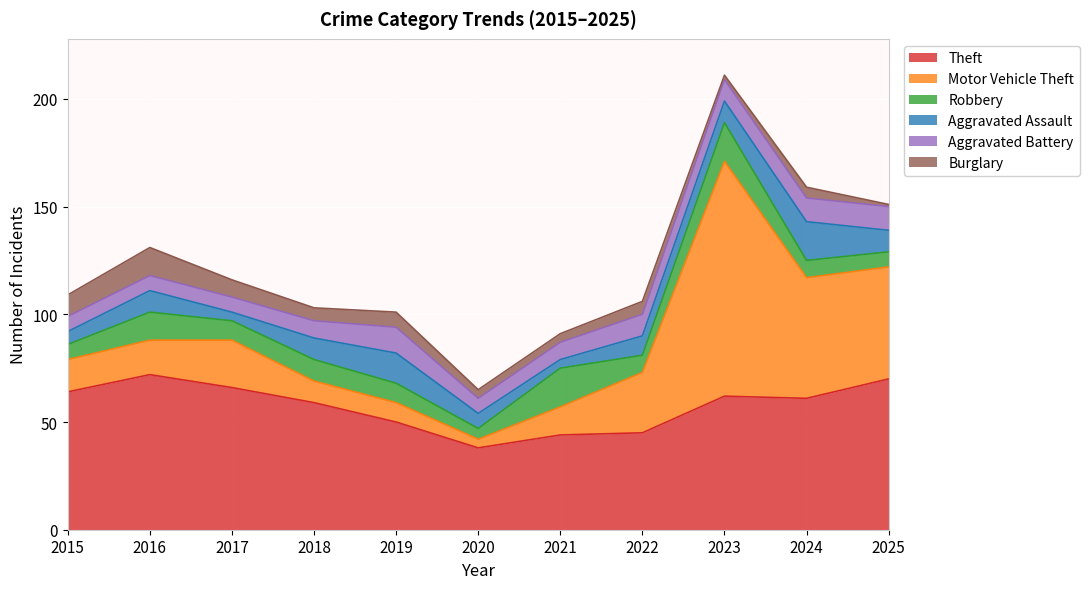

How many categories are shown in the chart?

11